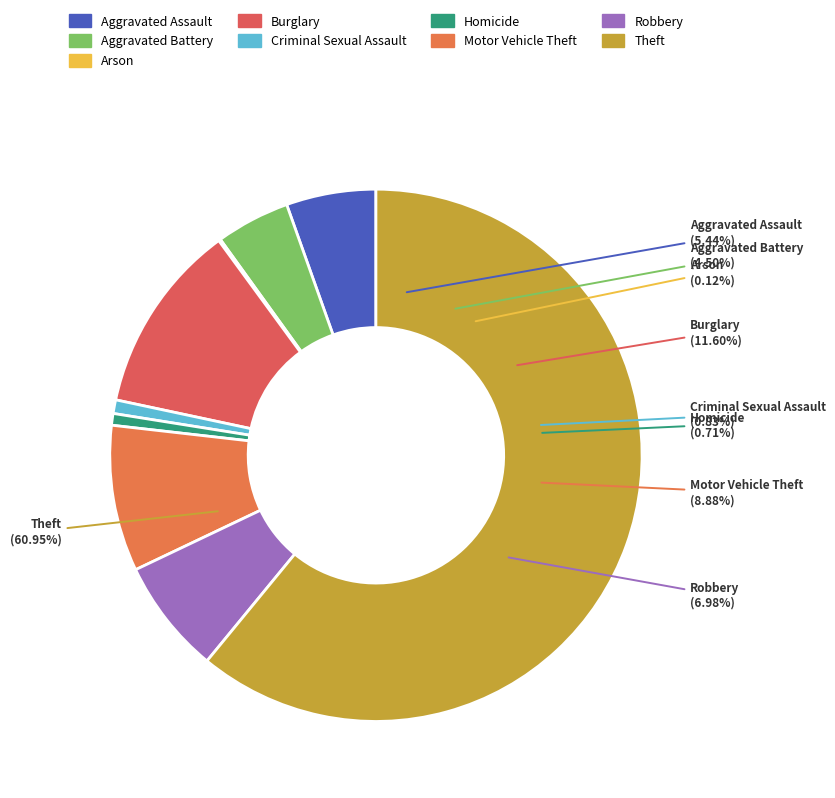

Count the number of slices in the pie.

9